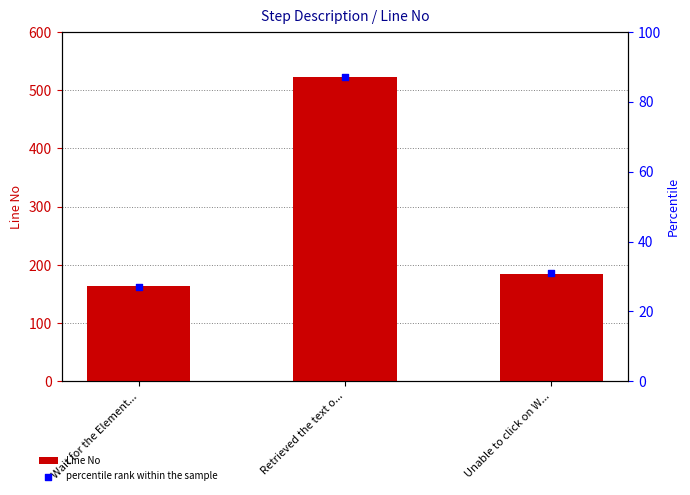

What is the total value across all series at Retrieved the text o...?

610